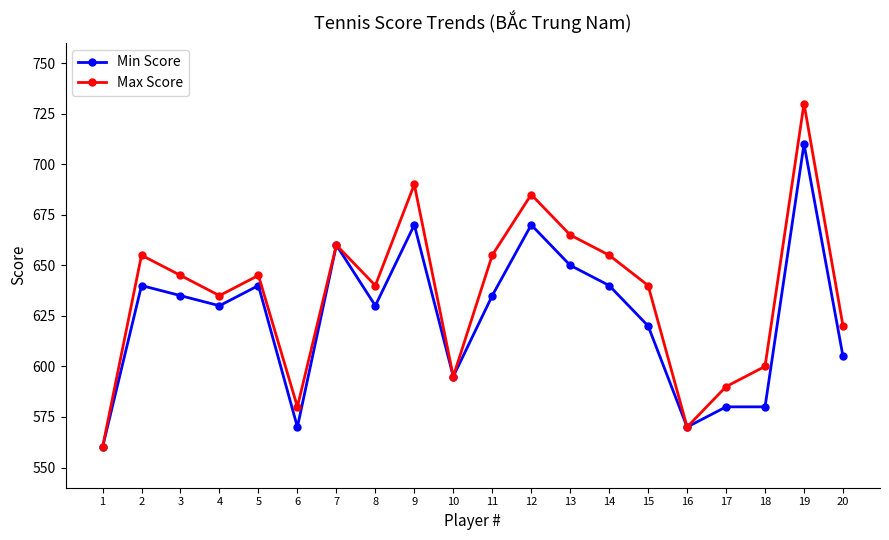

Does the chart have visible grid lines?

No